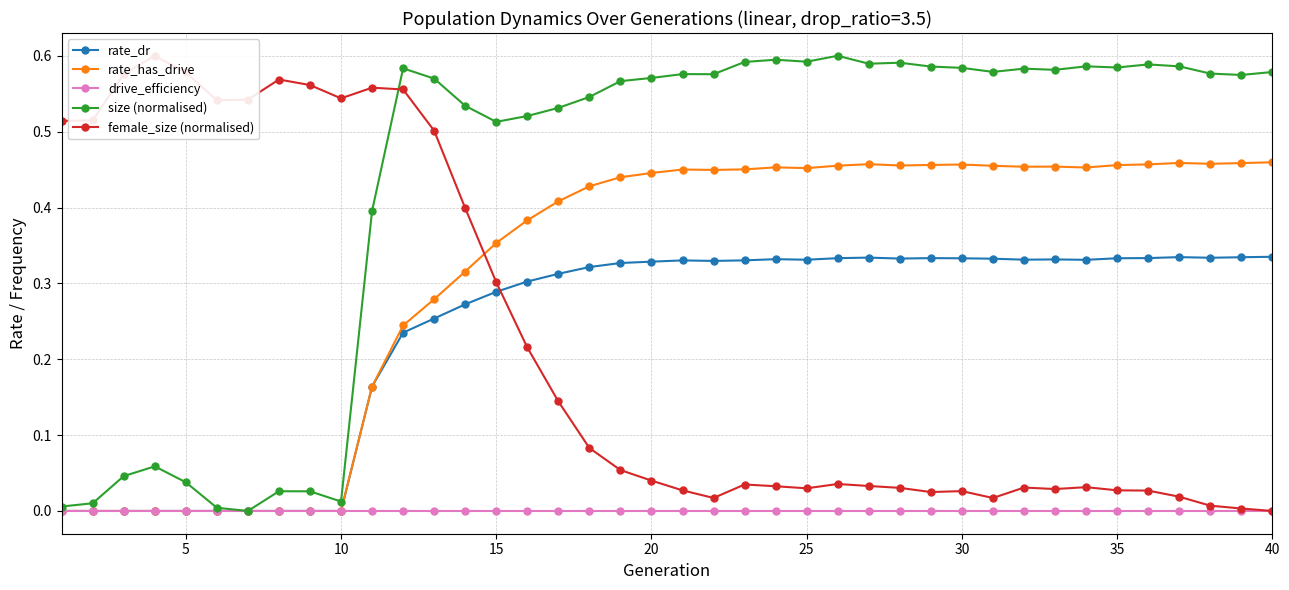

True or false: rate_dr has more than 2 points higher than both neighbors.

True